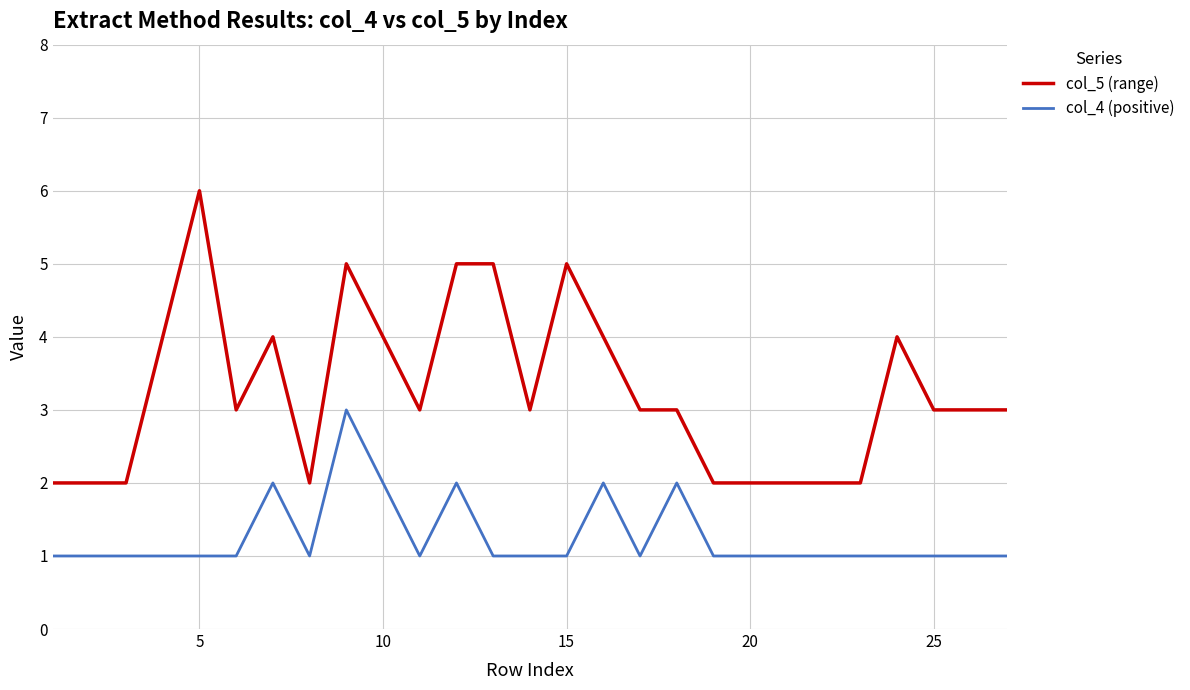

True or false: col_4 (positive) and col_5 (range) cross at least once.

False